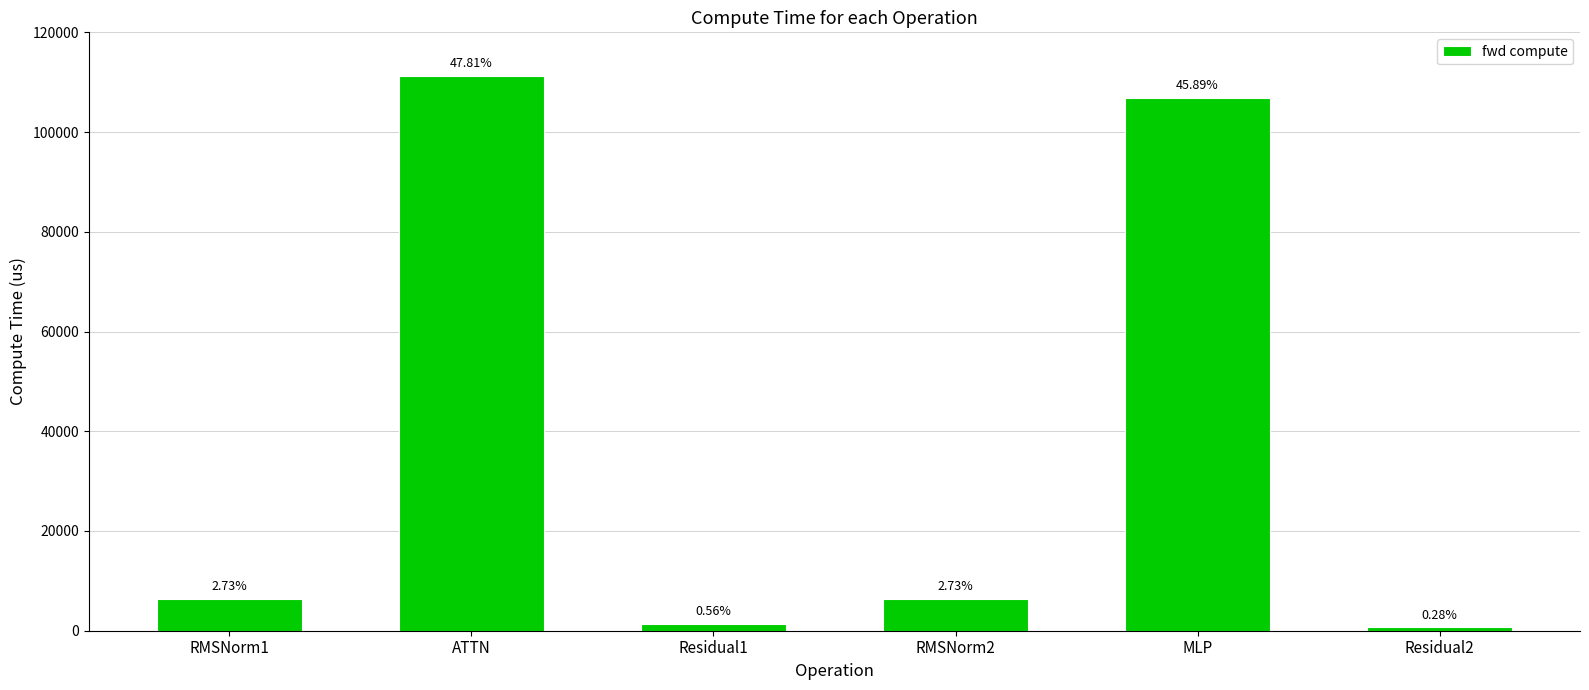

Is it true that the value at MLP is 185133.6?

False